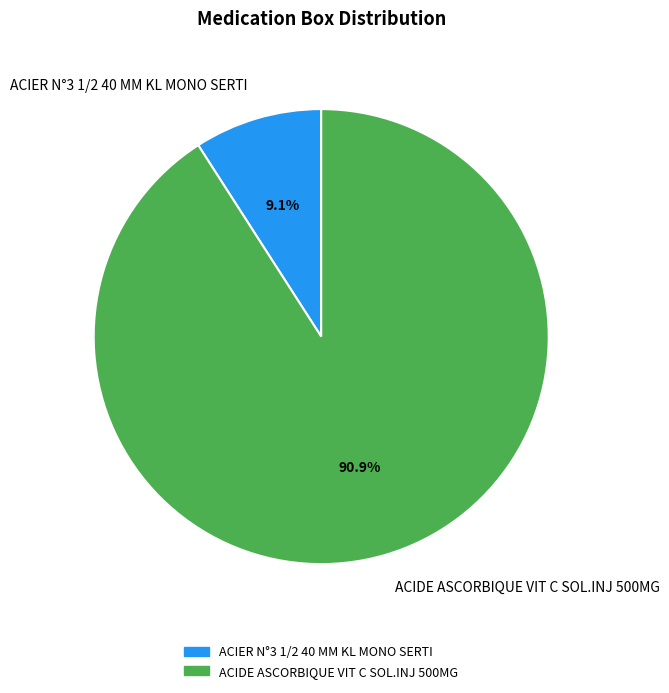

Is it true that ACIER N°3 1/2 40 MM KL MONO SERTI is 1% of the pie?

False